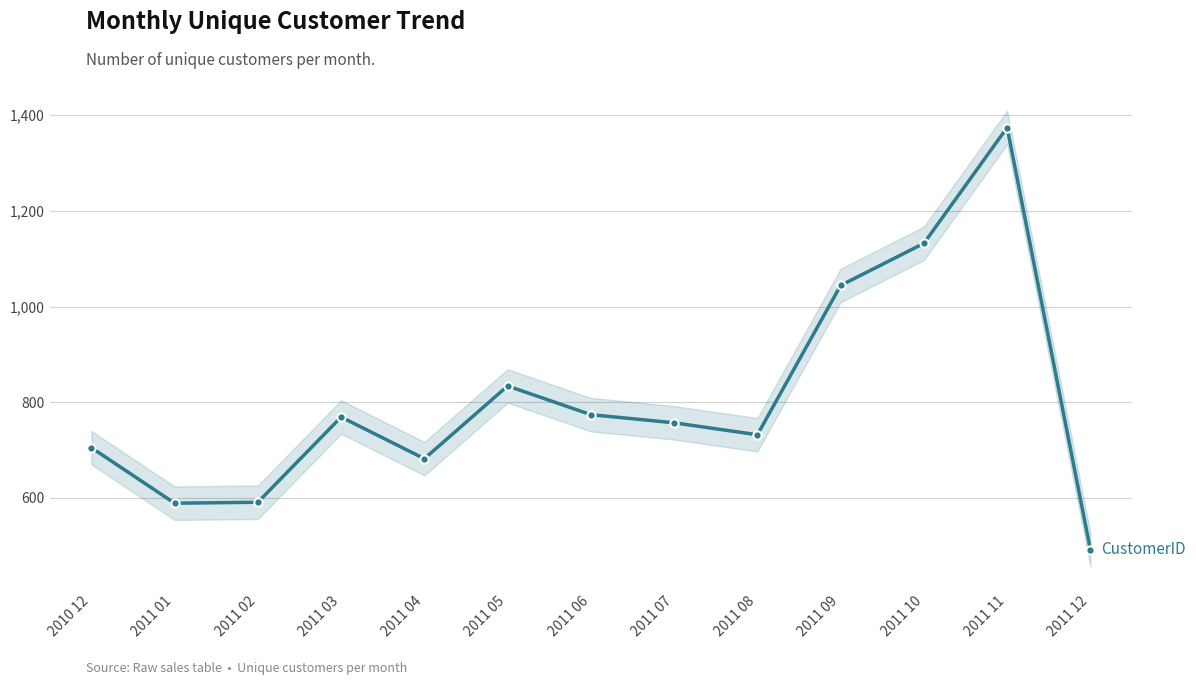

The chart shows a value of 1044 at 2011 09. True or false?

True